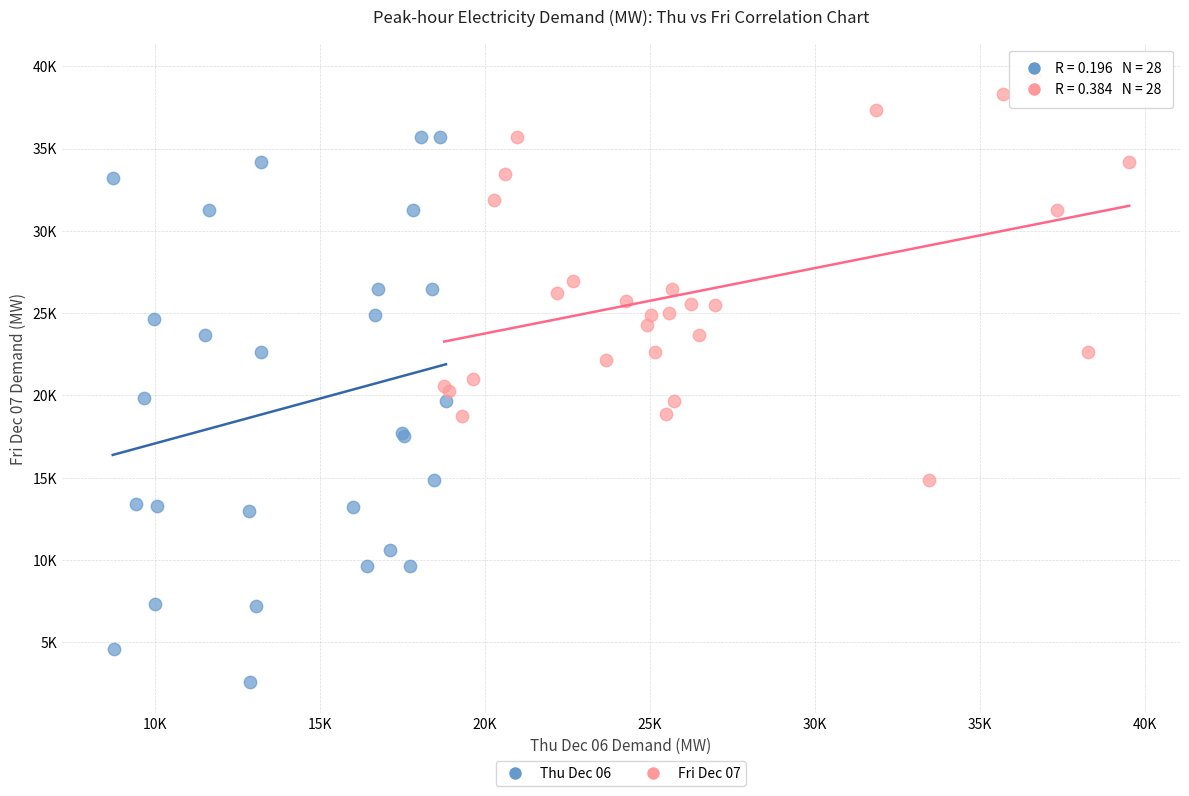

What are all the series names shown in the legend?

Thu Dec 06, Fri Dec 07